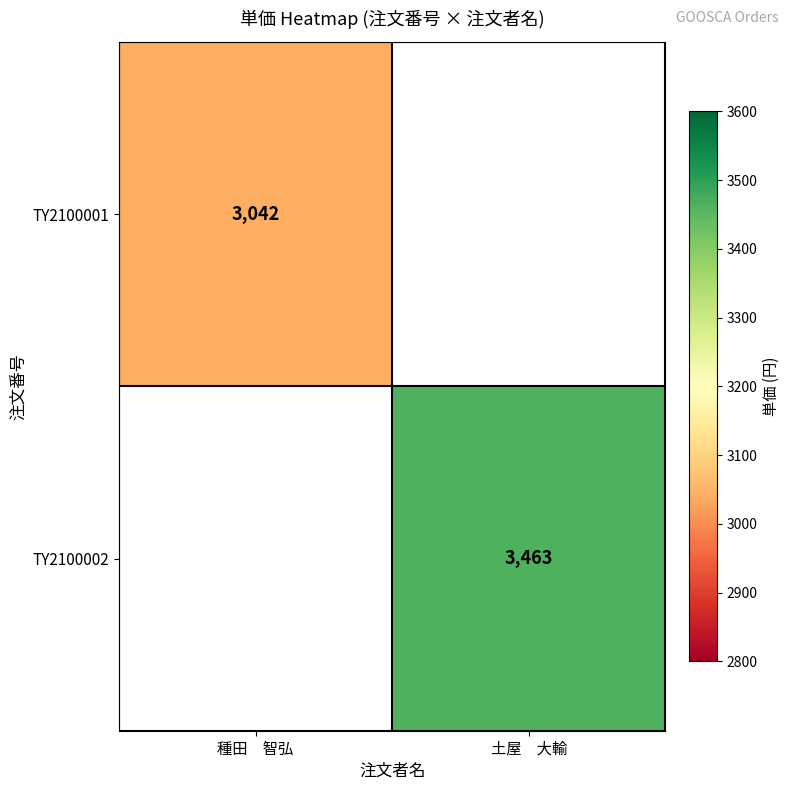

Which label corresponds to the smallest value in the chart?

種田　智弘